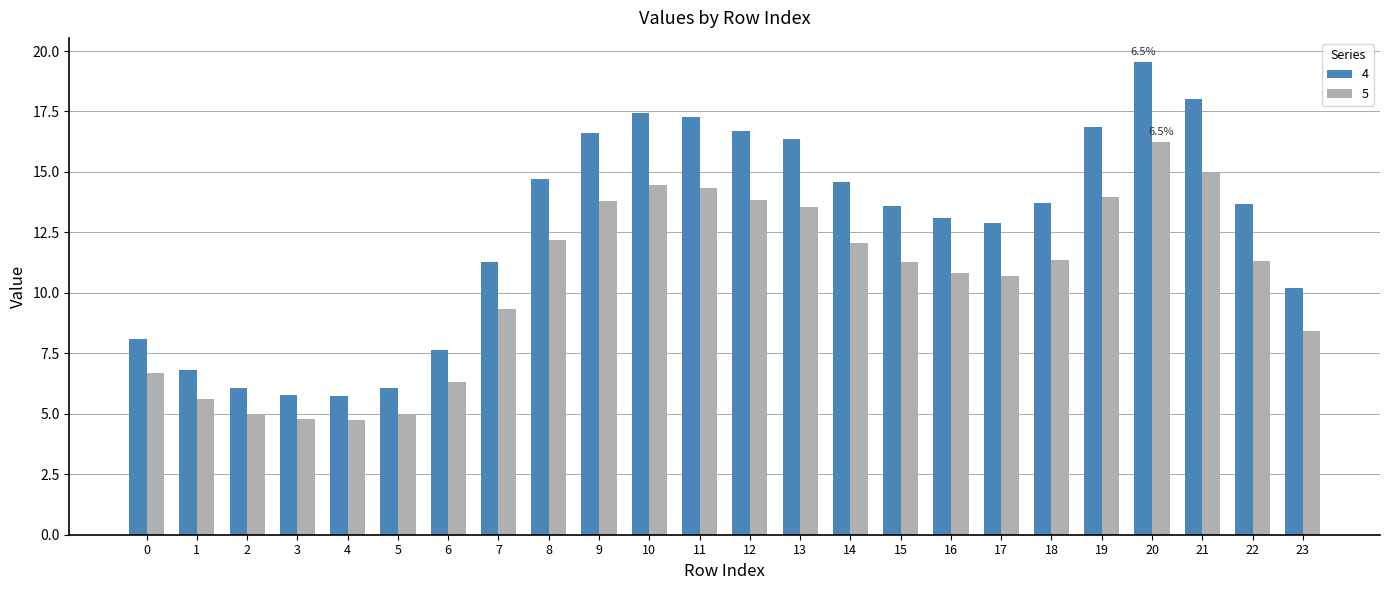

What is the sum of all 4 values?

302.6